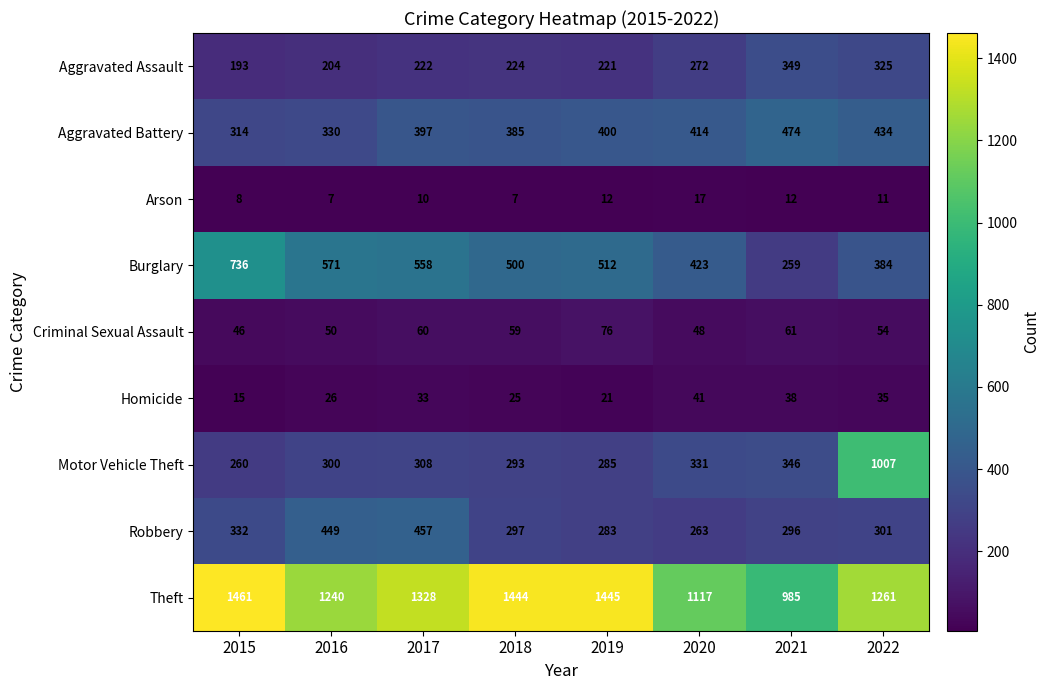

What is the difference between the maximum and minimum values in the Criminal Sexual Assault series?

30